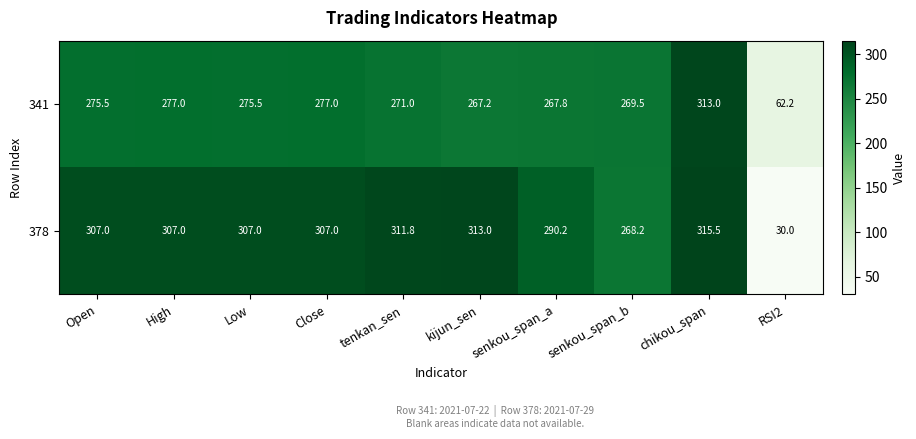

Where is 378 nearest to the value 172?

senkou_span_b